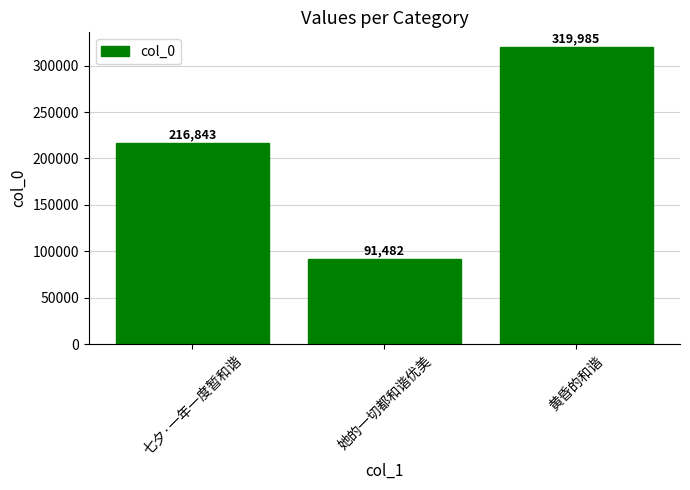

What is the minimum value shown in the chart?

91482